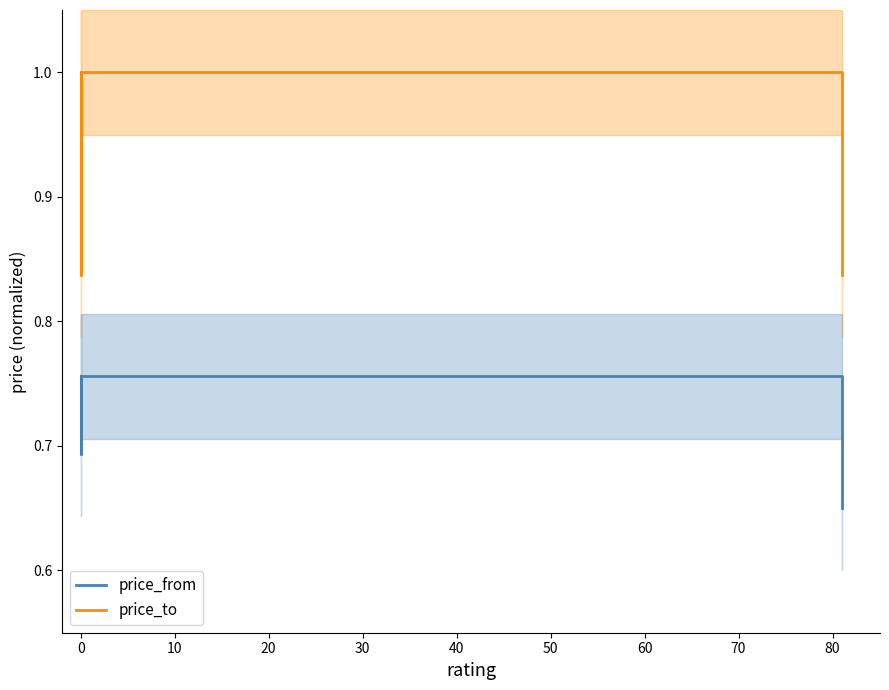

What are all the series names shown in the legend?

price_from, price_to